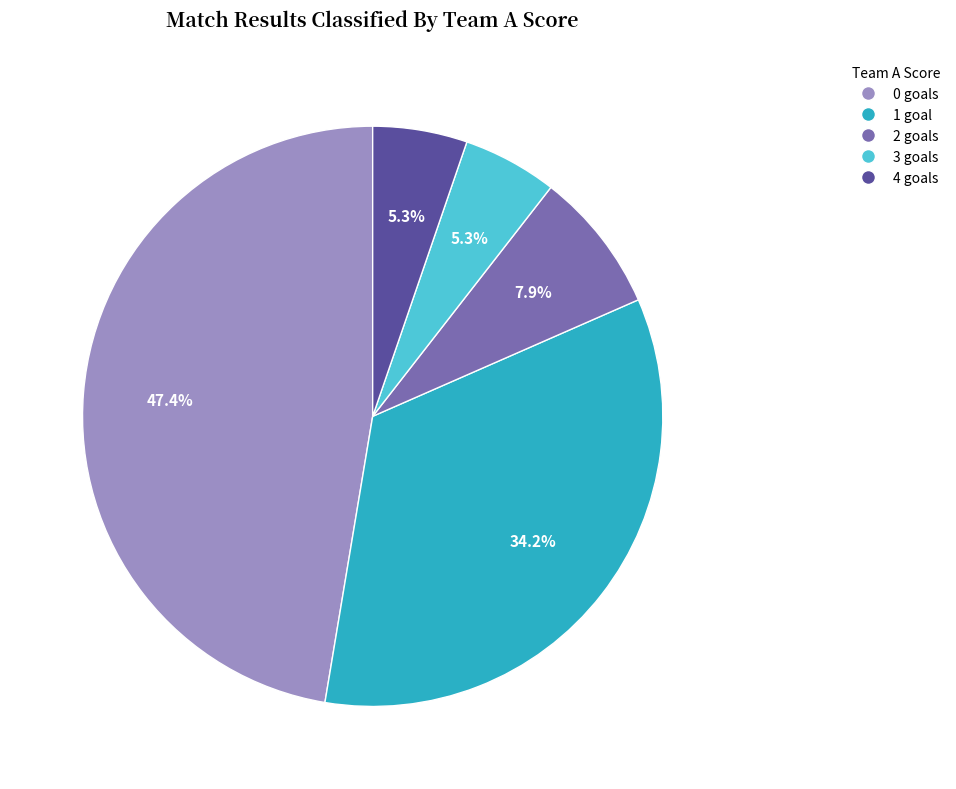

Between 4 goals and 1 goal, which is larger?

1 goal